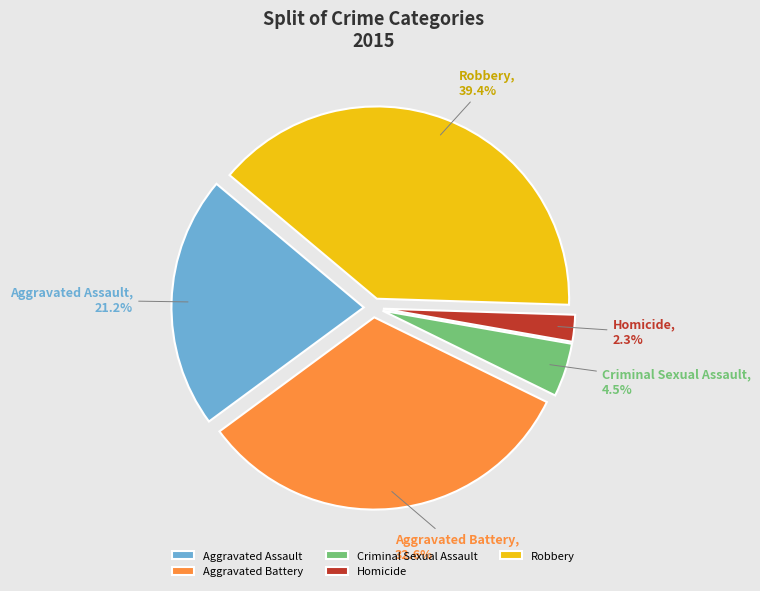

The Robbery slice represents 54% of the pie. True or false?

False